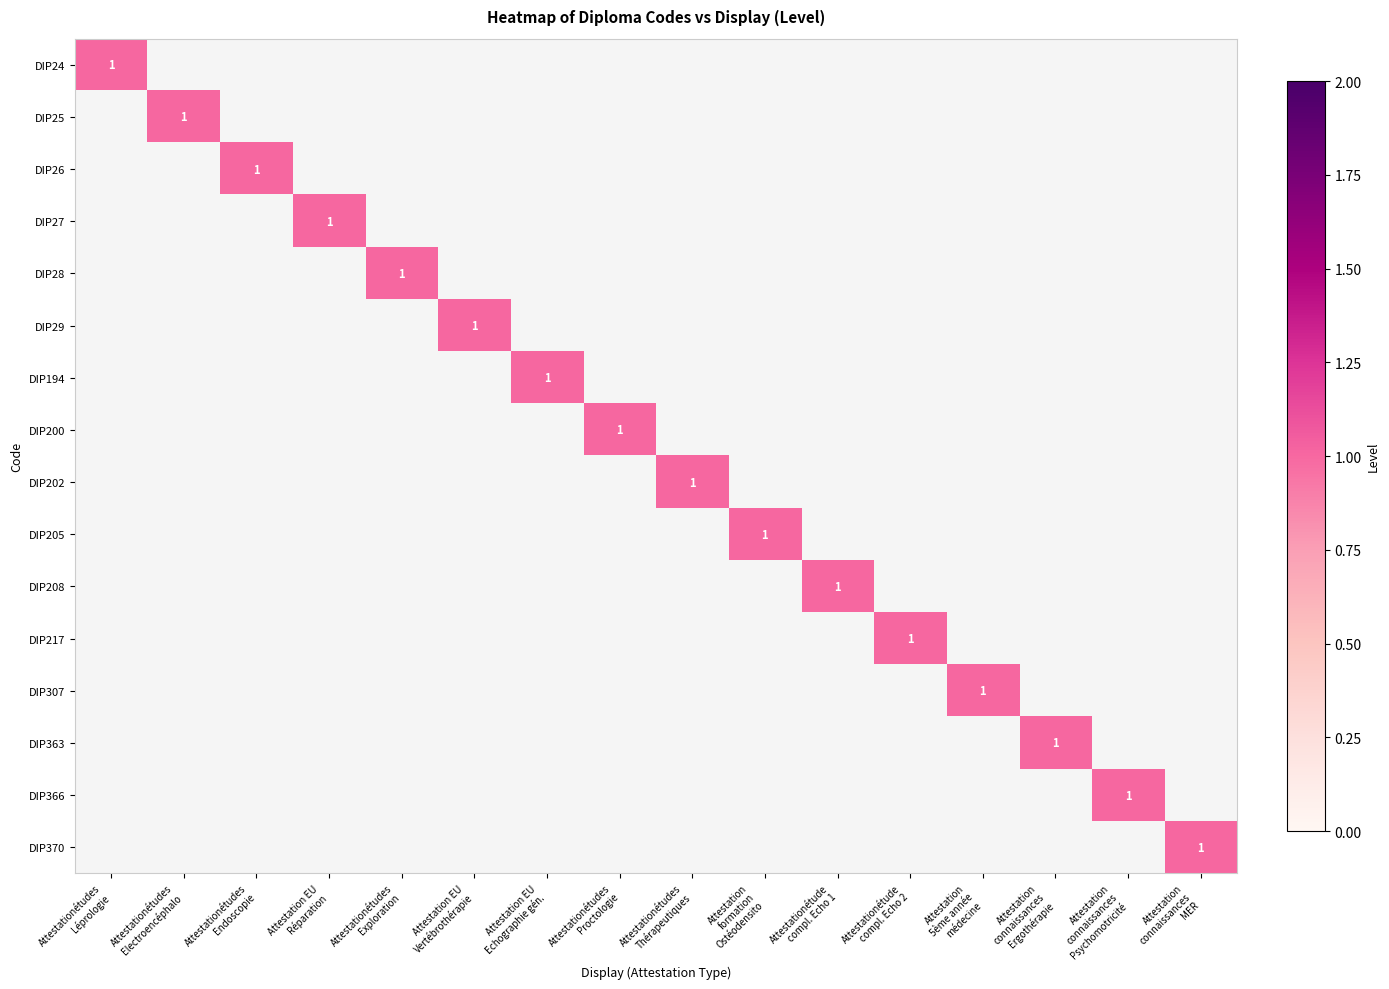

What is the difference between the maximum and minimum values in the DIP24 series?

1